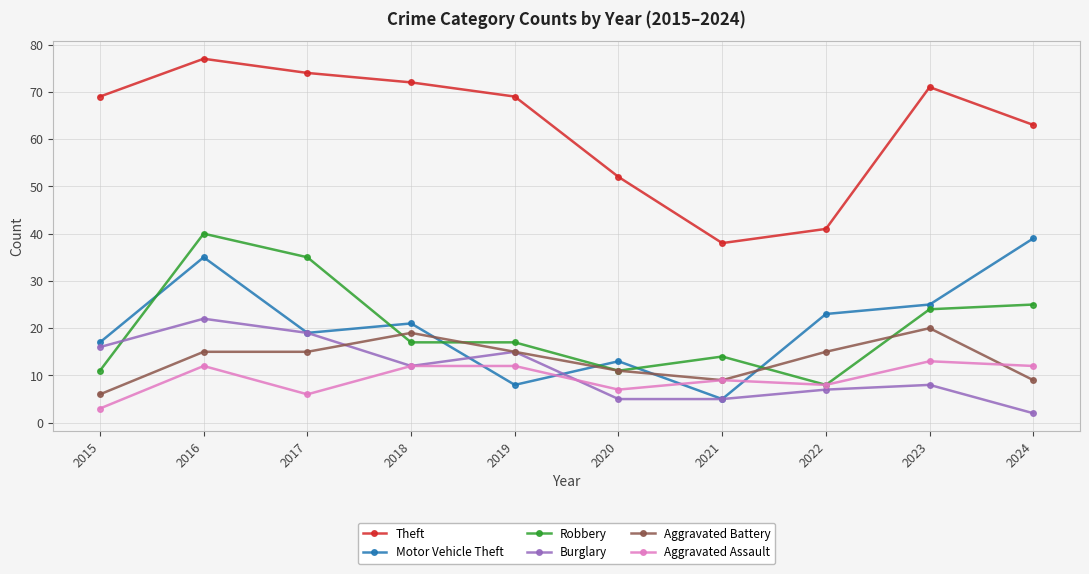

What is the sum of the Motor Vehicle Theft values at 2022 and 2024?

62